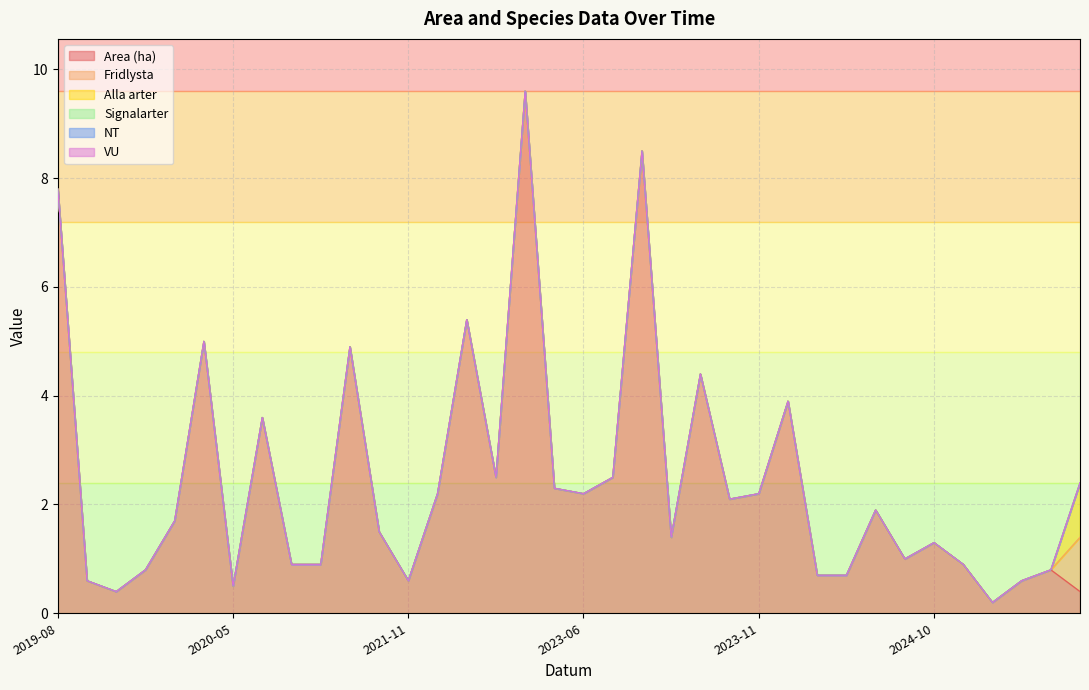

True or false: Fridlysta and NT intersect in this chart.

False